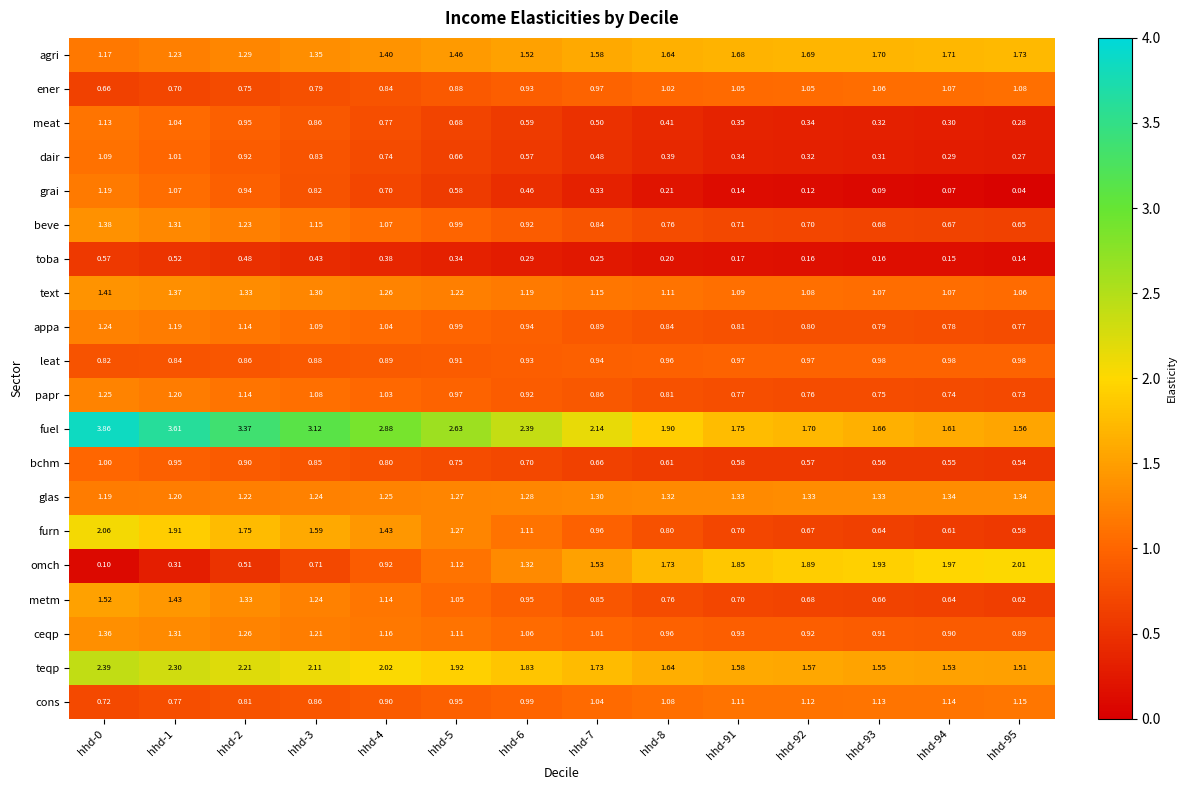

Is the value of cons at hhd-3 greater than the value of teqp at hhd-8?

No